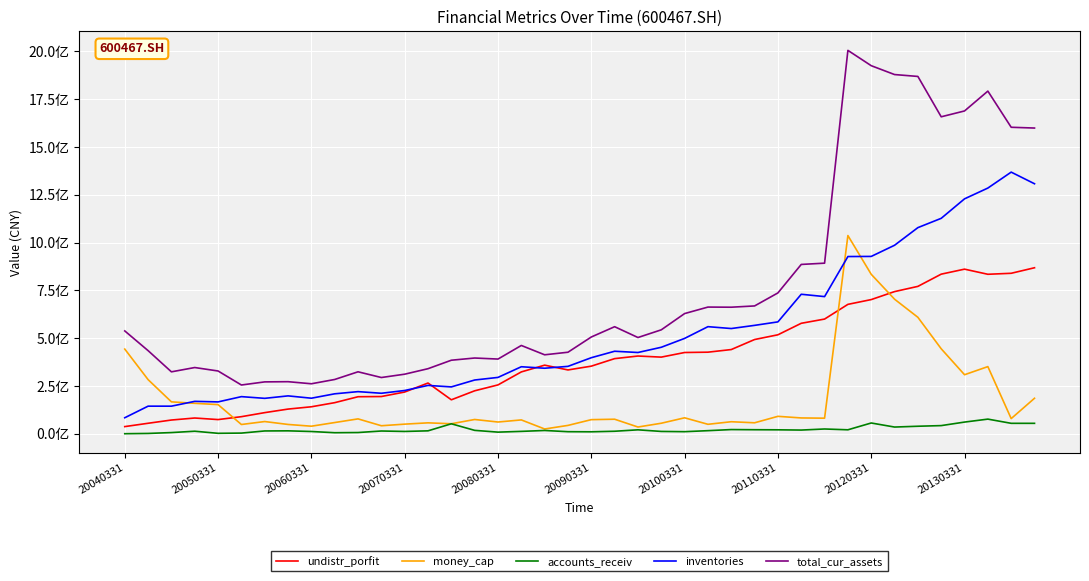

Does the chart display data point markers on the line(s)?

No